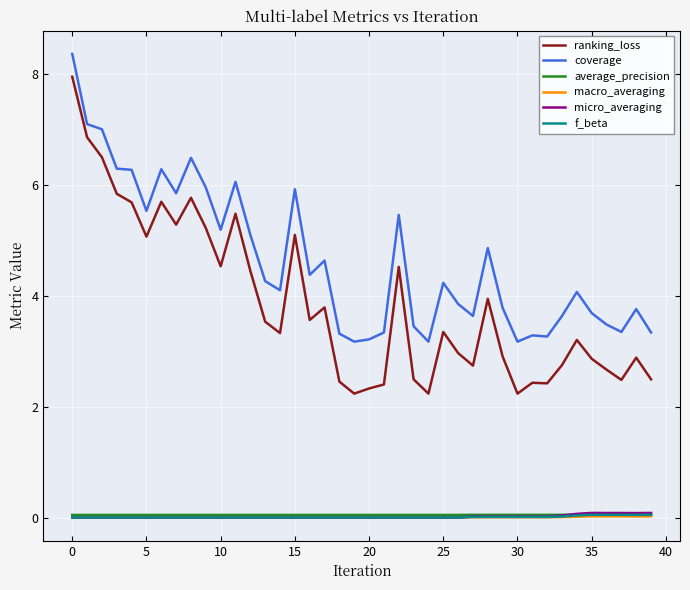

True or false: ranking_loss and average_precision cross at least once.

False